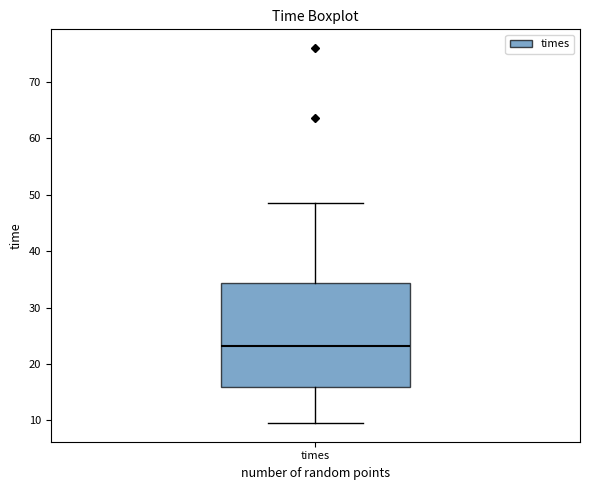

Read this box plot against the y-axis: the position of the median line, the range covered by the box, and the ends of both whiskers. The values are not printed on the chart, so give them approximately, as read against the axis.

median 23, box 16 to 34, whiskers 10 to 48